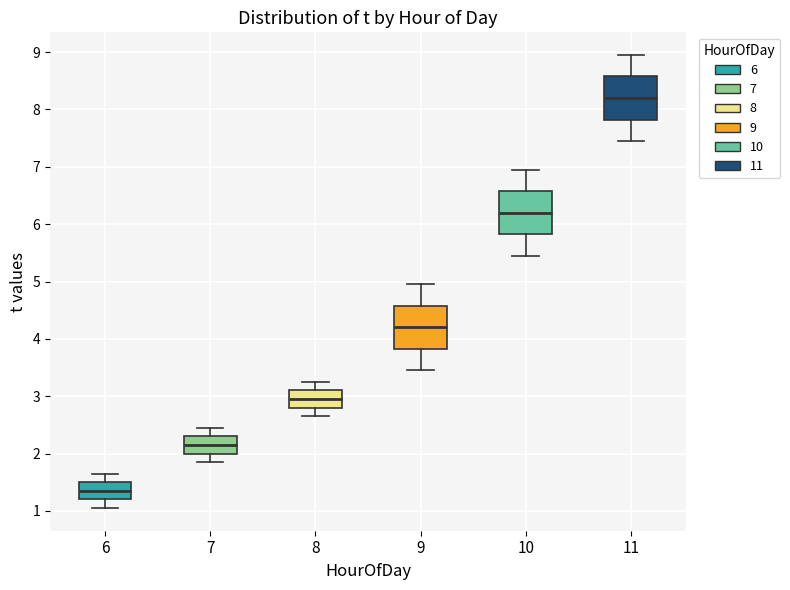

Where does the lower whisker of the box at x = 9 end on the y-axis? The values are not printed on the chart, so give them approximately, as read against the axis.

3.5